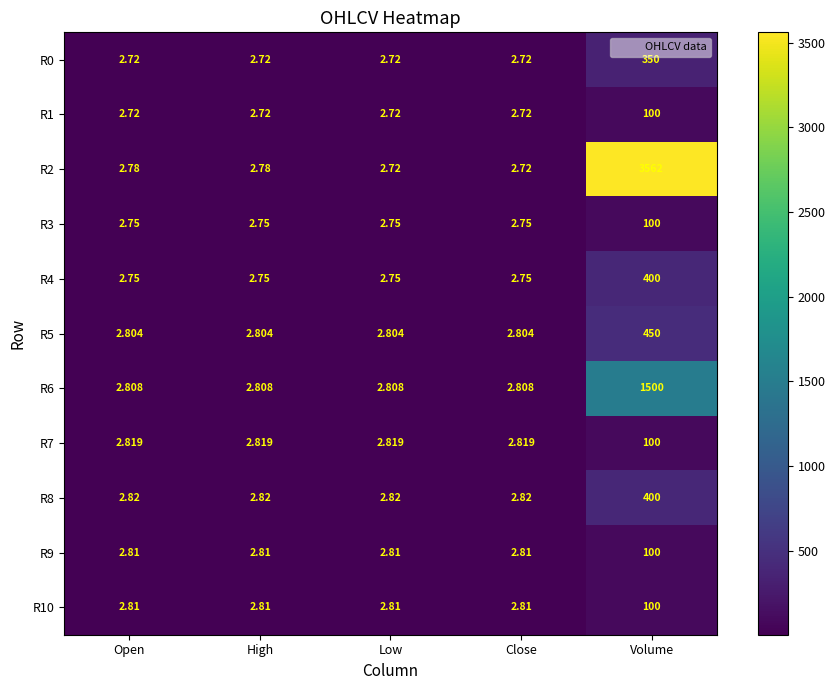

Which series has the largest total across all categories?

R2